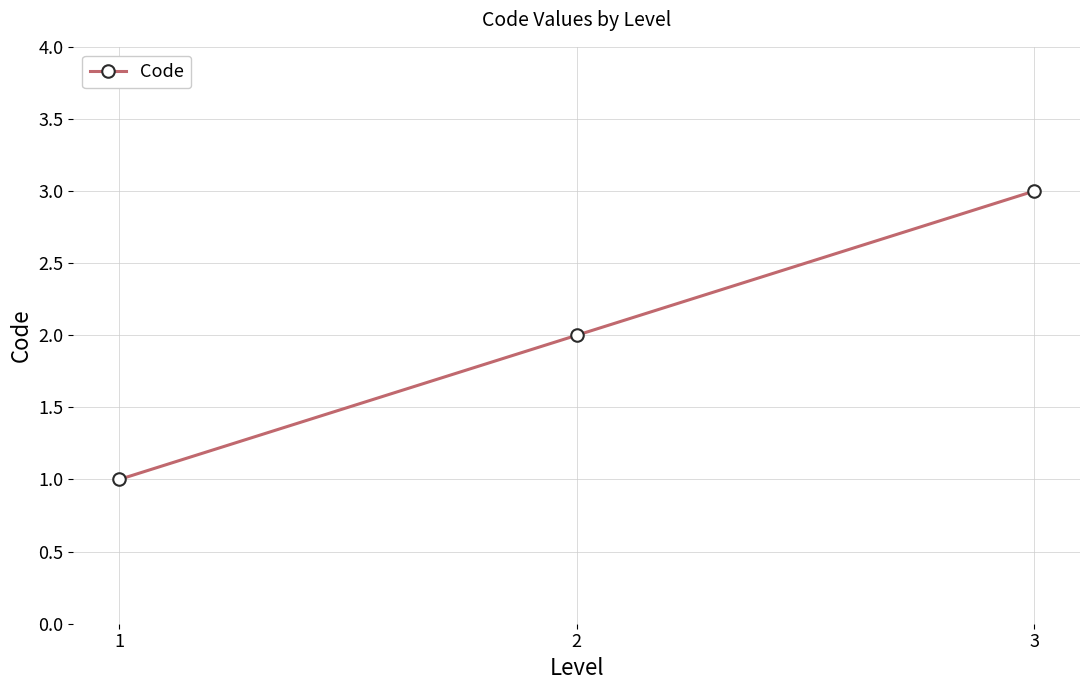

Reading left to right, what are all the values shown in this chart?

1	2	3